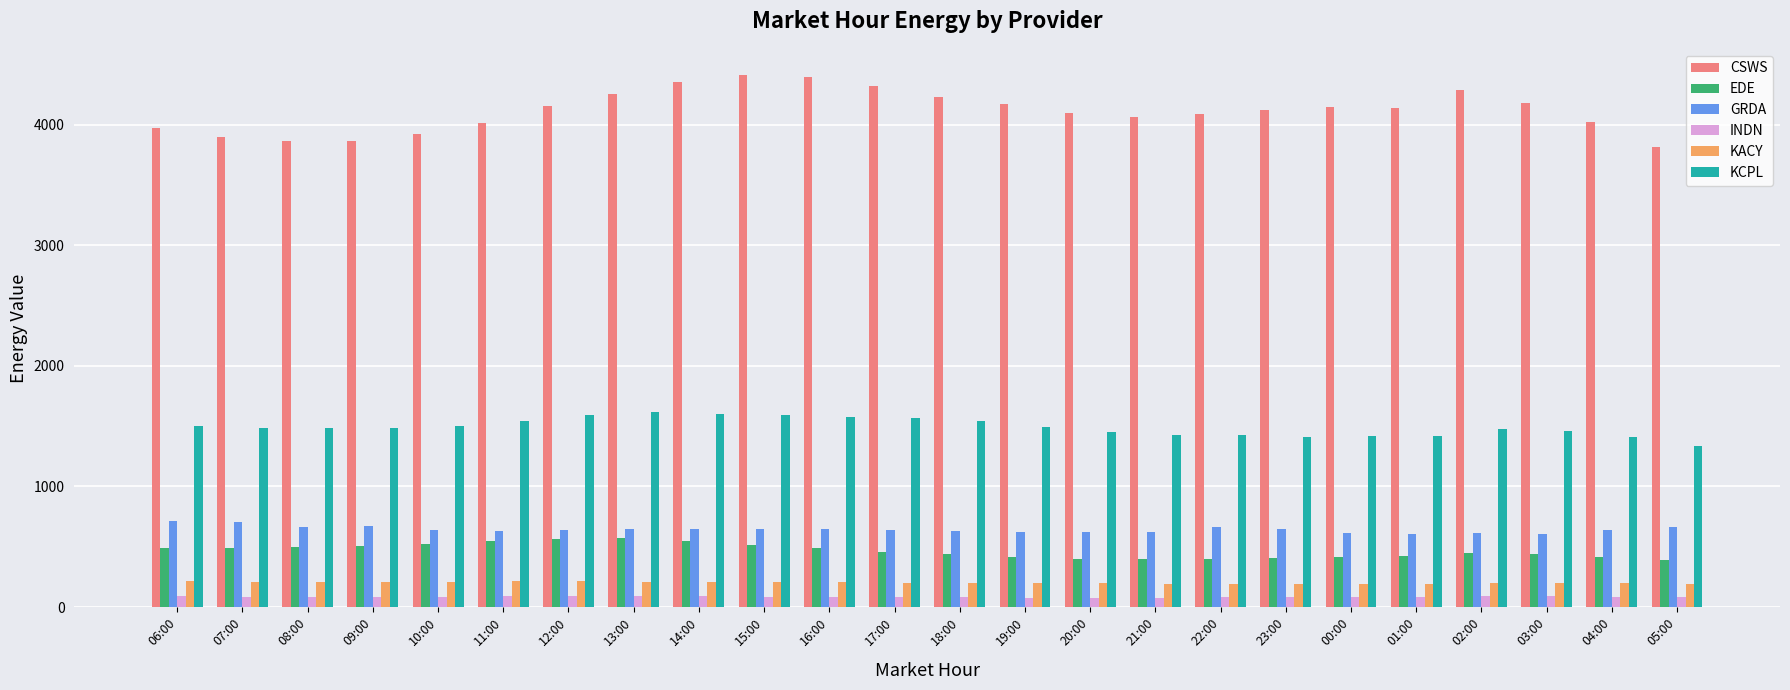

At how many categories does at least one series exceed 271?

24